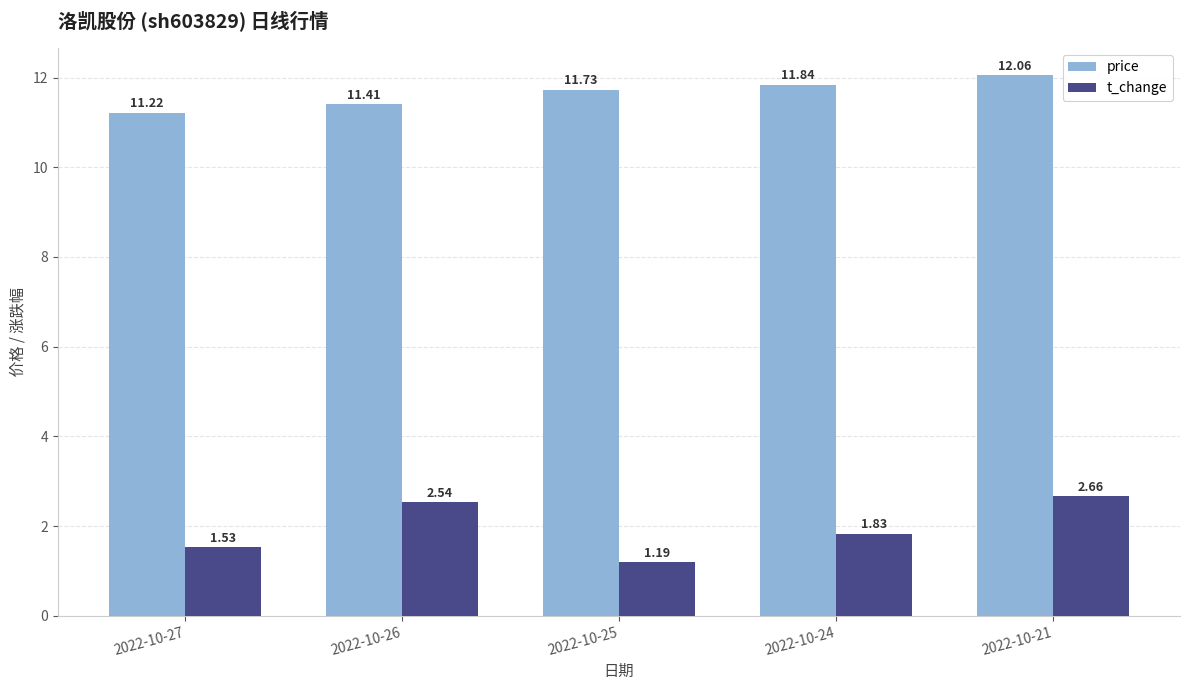

What is the difference between the highest and lowest values at 2022-10-27?

9.7